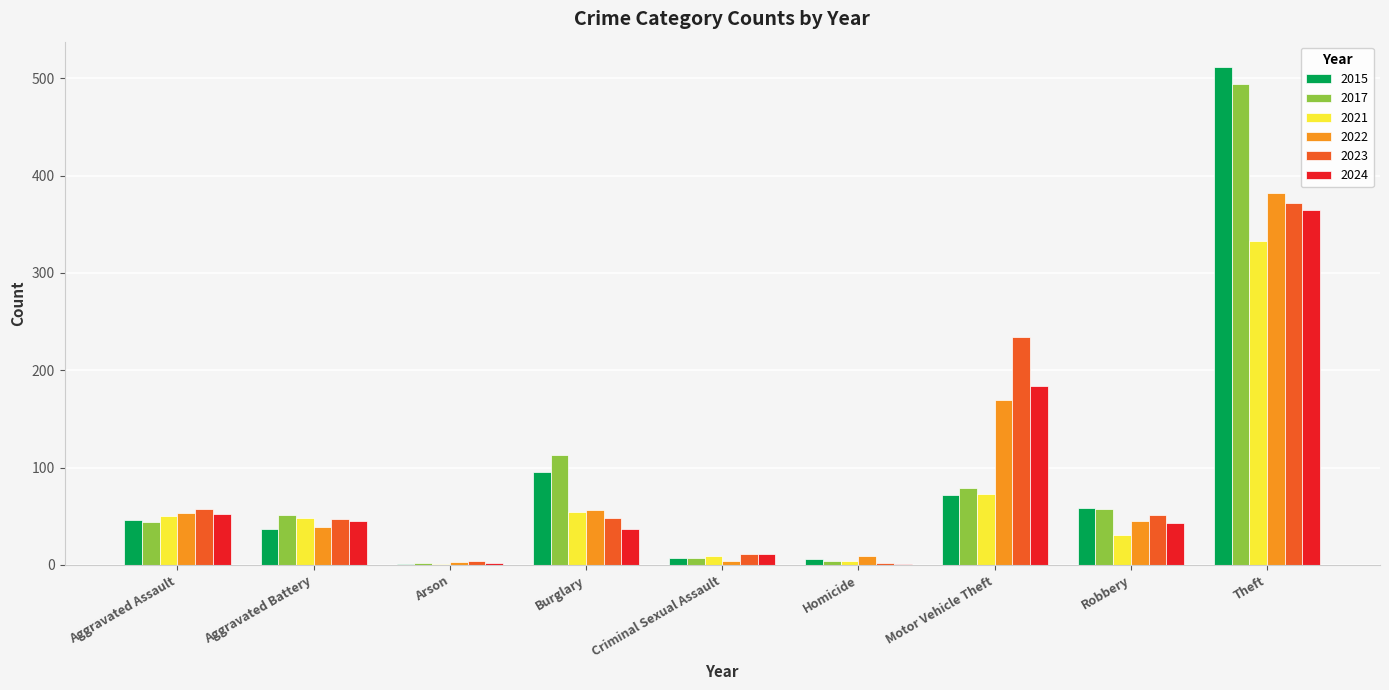

Are the bars horizontal?

No